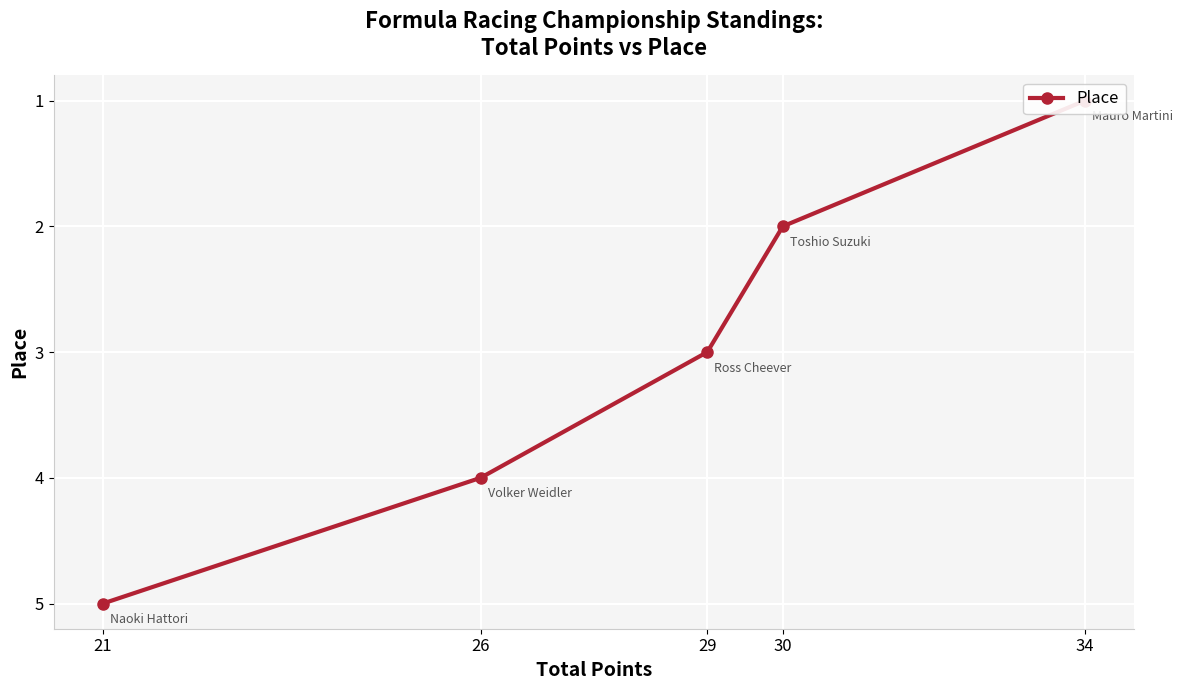

List the labels in order of value, smallest first.

34, 30, 29, 26, 21